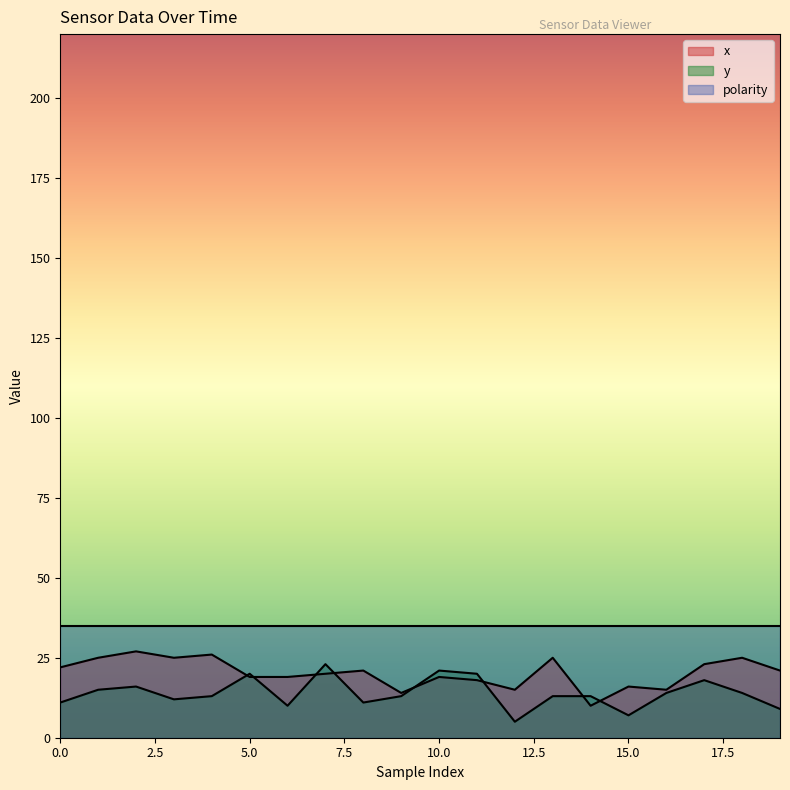

How many times do y and x cross each other?

8